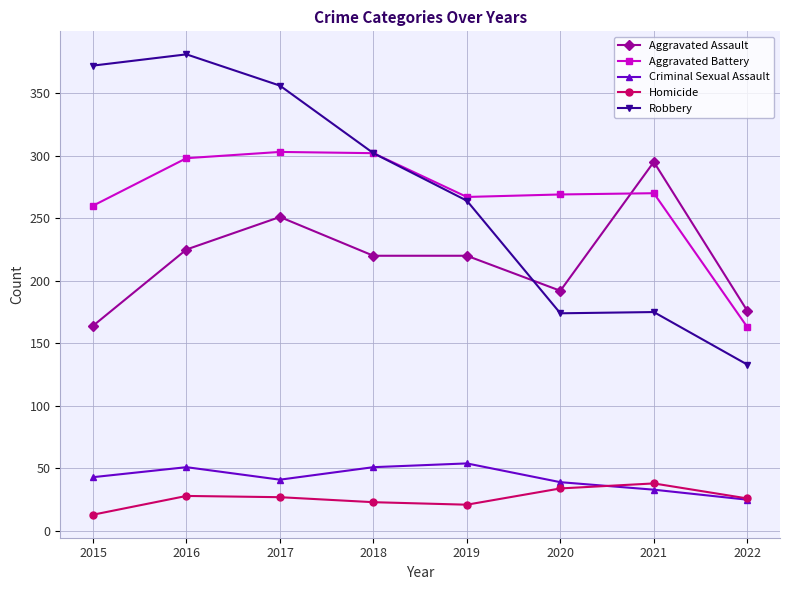

What is the highest value of the Aggravated Battery series?

303